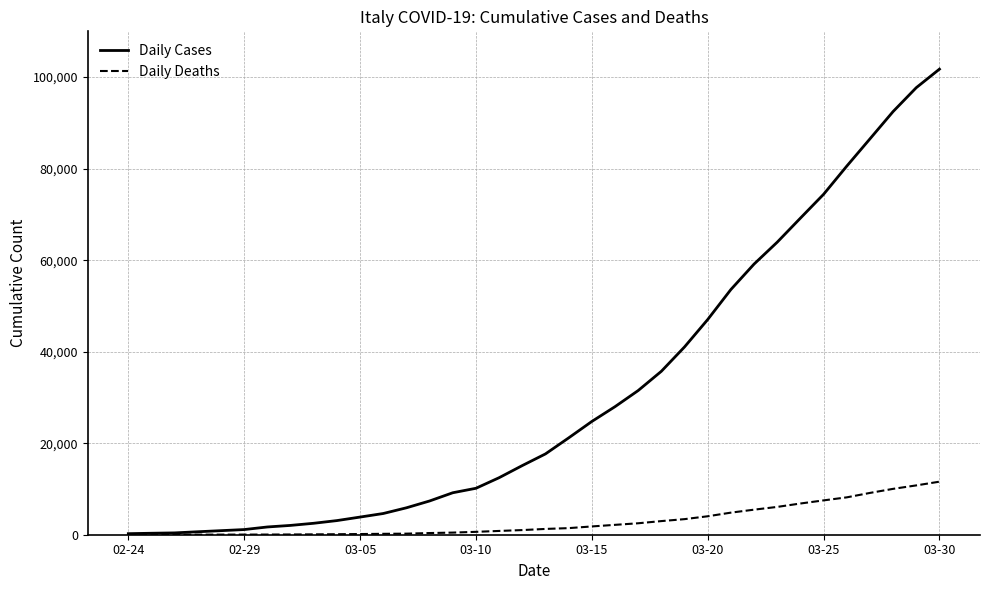

What is the highest value of the Daily Cases series?

101739